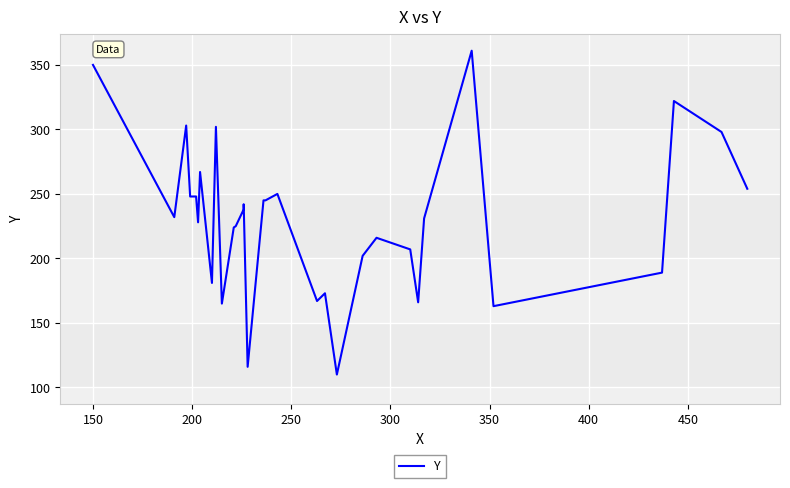

Does the chart display data point markers on the line(s)?

No